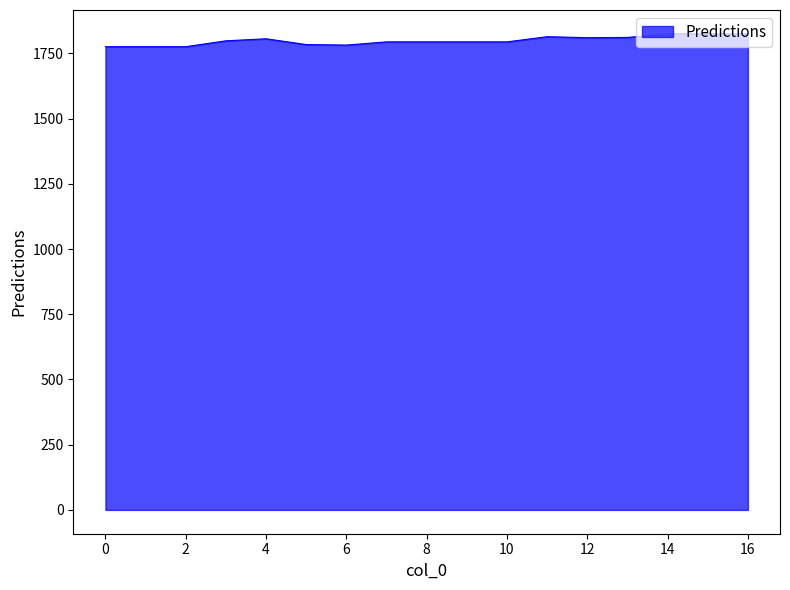

What is the minimum value shown in the chart?

1775.8